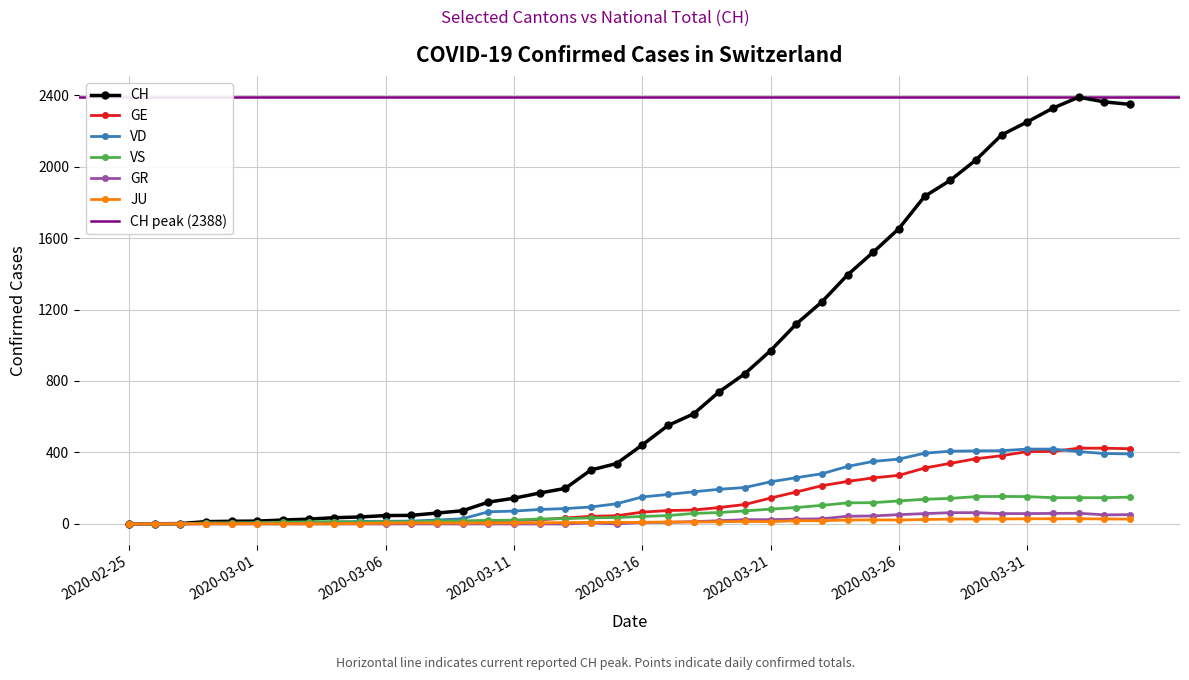

Reading right to left, transcribe all the data shown in this chart.

CH: 2020-04-04=2348	2020-04-03=2362	2020-04-02=2388	2020-04-01=2327	2020-03-31=2250	2020-03-30=2177	2020-03-29=2037	2020-03-28=1923	2020-03-27=1833	2020-03-26=1653	2020-03-25=1521	2020-03-24=1394	2020-03-23=1243	2020-03-22=1119	2020-03-21=970	2020-03-20=841	2020-03-19=740	2020-03-18=616	2020-03-17=551	2020-03-16=442	2020-03-15=338	2020-03-14=302	2020-03-13=199	2020-03-12=173	2020-03-11=144	2020-03-10=122	2020-03-09=74	2020-03-08=61	2020-03-07=48	2020-03-06=47	2020-03-05=39	2020-03-04=35	2020-03-03=27	2020-03-02=22	2020-03-01=16	2020-02-29=15	2020-02-28=13	2020-02-27=2	2020-02-26=1	2020-02-25=0
GE: 2020-04-04=421	2020-04-03=424	2020-04-02=424	2020-04-01=406	2020-03-31=405	2020-03-30=382	2020-03-29=365	2020-03-28=339	2020-03-27=313	2020-03-26=272	2020-03-25=258	2020-03-24=238	2020-03-23=214	2020-03-22=179	2020-03-21=145	2020-03-20=109	2020-03-19=92	2020-03-18=78	2020-03-17=75	2020-03-16=66	2020-03-15=46	2020-03-14=43	2020-03-13=33	2020-03-12=23	2020-03-11=20	2020-03-10=18	2020-03-09=13	2020-03-08=9	2020-03-07=7	2020-03-06=7	2020-03-05=5	2020-03-04=4	2020-03-03=4	2020-03-02=3	2020-03-01=3	2020-02-29=3	2020-02-28=2	2020-02-27=1	2020-02-26=1	2020-02-25=0
VD: 2020-04-04=392	2020-04-03=394	2020-04-02=405	2020-04-01=419	2020-03-31=419	2020-03-30=410	2020-03-29=409	2020-03-28=407	2020-03-27=396	2020-03-26=363	2020-03-25=350	2020-03-24=322	2020-03-23=281	2020-03-22=259	2020-03-21=236	2020-03-20=204	2020-03-19=194	2020-03-18=180	2020-03-17=165	2020-03-16=151	2020-03-15=113	2020-03-14=95	2020-03-13=86	2020-03-12=81	2020-03-11=72	2020-03-10=68	2020-03-09=29	2020-03-08=22	2020-03-07=16	2020-03-06=15	2020-03-05=14	2020-03-04=11	2020-03-03=8	2020-03-02=6	2020-03-01=4	2020-02-29=4	2020-02-28=4	2020-02-27=0	2020-02-26=0	2020-02-25=0
VS: 2020-04-04=150	2020-04-03=147	2020-04-02=147	2020-04-01=147	2020-03-31=153	2020-03-30=154	2020-03-29=153	2020-03-28=143	2020-03-27=138	2020-03-26=129	2020-03-25=119	2020-03-24=118	2020-03-23=104	2020-03-22=92	2020-03-21=83	2020-03-20=73	2020-03-19=64	2020-03-18=59	2020-03-17=47	2020-03-16=42	2020-03-15=36	2020-03-14=34	2020-03-13=30	2020-03-12=28	2020-03-11=21	2020-03-10=20	2020-03-09=17	2020-03-08=16	2020-03-07=12	2020-03-06=12	2020-03-05=11	2020-03-04=13	2020-03-03=12	2020-03-02=10	2020-03-01=7	2020-02-29=6	2020-02-28=6	2020-02-27=0	2020-02-26=0	2020-02-25=0
GR: 2020-04-04=52	2020-04-03=51	2020-04-02=60	2020-04-01=59	2020-03-31=58	2020-03-30=58	2020-03-29=63	2020-03-28=63	2020-03-27=58	2020-03-26=52	2020-03-25=45	2020-03-24=43	2020-03-23=29	2020-03-22=27	2020-03-21=24	2020-03-20=24	2020-03-19=18	2020-03-18=13	2020-03-17=9	2020-03-16=9	2020-03-15=0	2020-03-14=6	2020-03-13=0	2020-03-12=0	2020-03-11=0	2020-03-10=0	2020-03-09=0	2020-03-08=0	2020-03-07=0	2020-03-06=0	2020-03-05=0	2020-03-04=0	2020-03-03=0	2020-03-02=0	2020-03-01=0	2020-02-29=0	2020-02-28=0	2020-02-27=0	2020-02-26=0	2020-02-25=0
JU: 2020-04-04=27	2020-04-03=28	2020-04-02=29	2020-04-01=29	2020-03-31=29	2020-03-30=28	2020-03-29=28	2020-03-28=27	2020-03-27=25	2020-03-26=22	2020-03-25=23	2020-03-24=22	2020-03-23=18	2020-03-22=18	2020-03-21=13	2020-03-20=14	2020-03-19=12	2020-03-18=11	2020-03-17=11	2020-03-16=9	2020-03-15=9	2020-03-14=8	2020-03-13=8	2020-03-12=6	2020-03-11=6	2020-03-10=5	2020-03-09=5	2020-03-08=5	2020-03-07=5	2020-03-06=5	2020-03-05=2	2020-03-04=1	2020-03-03=1	2020-03-02=1	2020-03-01=1	2020-02-29=1	2020-02-28=1	2020-02-27=1	2020-02-26=0	2020-02-25=0